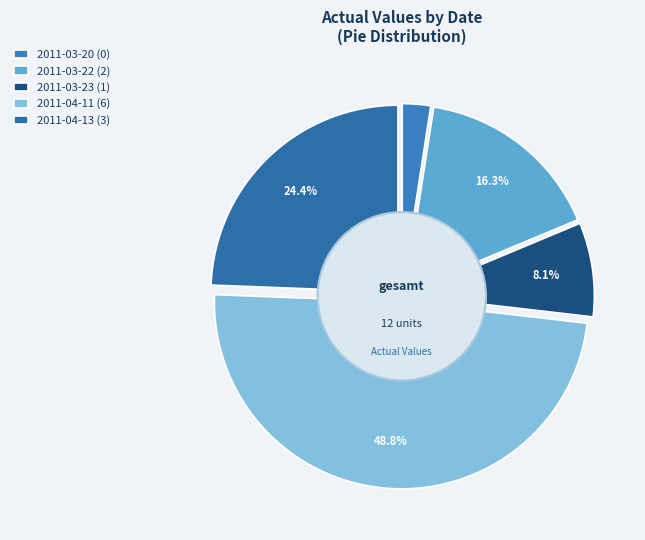

What percentage is the Actual_2 (2011-03-22) slice, to the nearest percent?

17%